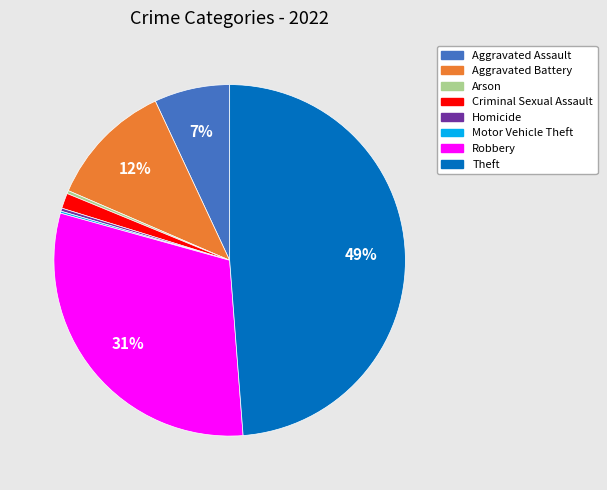

Is there a majority slice in this chart?

No